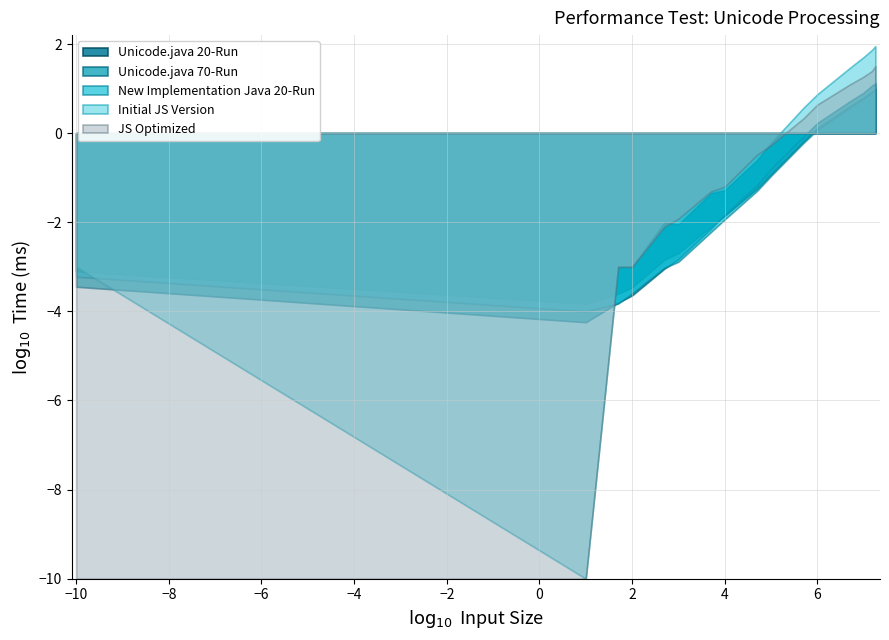

Reading left to right, transcribe all the data shown in this chart.

Unicode.java 20-Run: 0=0.0	10=0.0	50=0.0	100=0.0	500=0.0	1000=0.0	5000=0.0	10000=0.0	50000=0.1	100000=0.1	500000=0.7	1000000=1.3	5000000=4.0	10000000=6.3	15000000=8.4	17825791=9.7
Unicode.java 70-Run: 0=0.0	10=0.0	50=0.0	100=0.0	500=0.0	1000=0.0	5000=0.0	10000=0.0	50000=0.1	100000=0.2	500000=0.8	1000000=1.7	5000000=5.2	10000000=8.1	15000000=11.6	17825791=13.1
New Implementation Java 20-Run: 0=0.0	10=0.0	50=0.0	100=0.0	500=0.0	1000=0.0	5000=0.0	10000=0.0	50000=0.1	100000=0.1	500000=0.6	1000000=1.2	5000000=3.7	10000000=6.0	15000000=8.3	17825791=9.6
Initial JS Version: 0=0.0	10=0.0	50=0.0	100=0.0	500=0.0	1000=0.0	5000=0.0	10000=0.1	50000=0.3	100000=0.6	500000=3.7	1000000=7.5	5000000=29.1	10000000=51.2	15000000=73.6	17825791=89.7
JS Optimized: 0=0.0	10=0.0	50=0.0	100=0.0	500=0.0	1000=0.0	5000=0.0	10000=0.1	50000=0.3	100000=0.5	500000=2.1	1000000=4.4	5000000=12.4	10000000=18.6	15000000=24.7	17825791=31.7